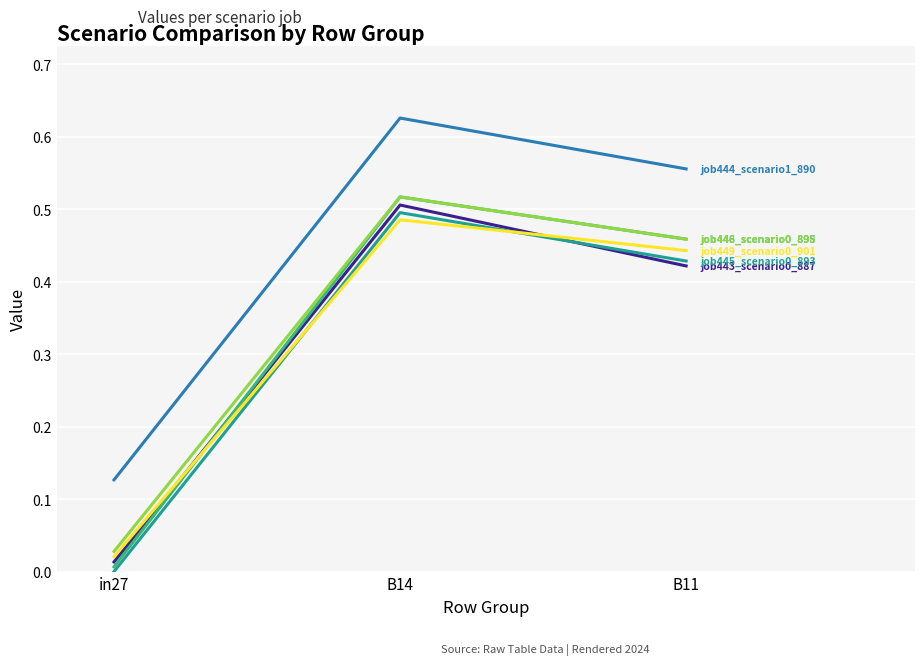

What position from the left is B14?

2